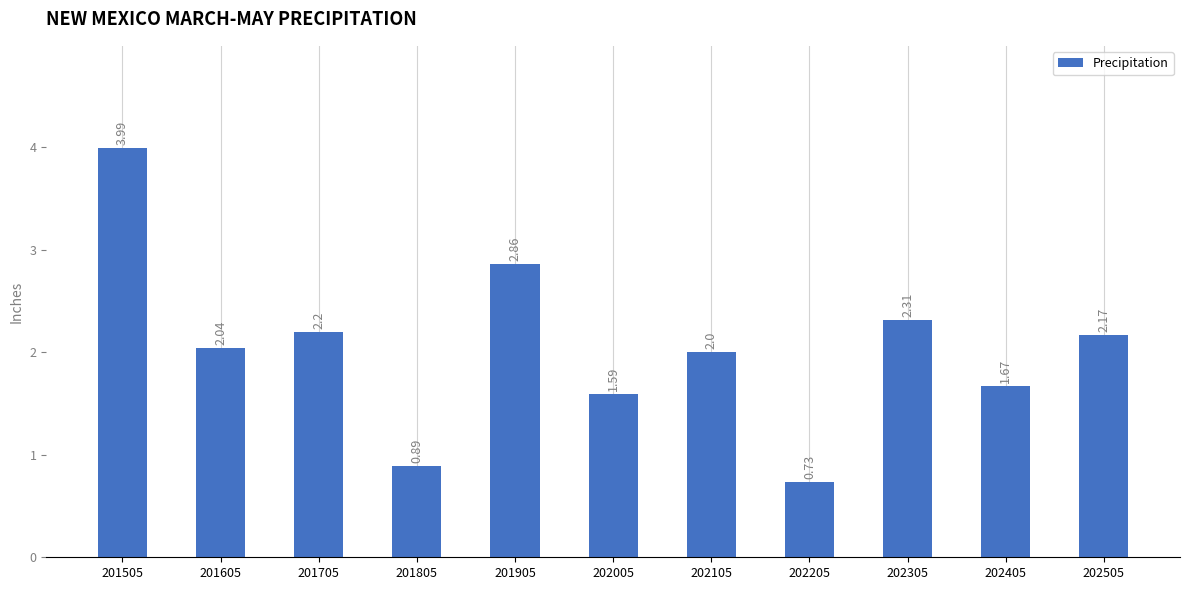

Rank the categories by value from lowest to highest.

202205, 201805, 202005, 202405, 202105, 201605, 202505, 201705, 202305, 201905, 201505